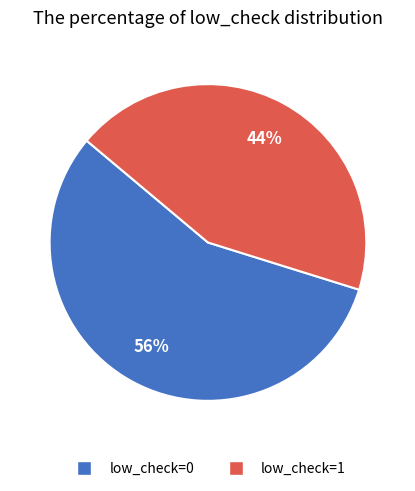

To the nearest percent, what is the average slice percentage?

50%